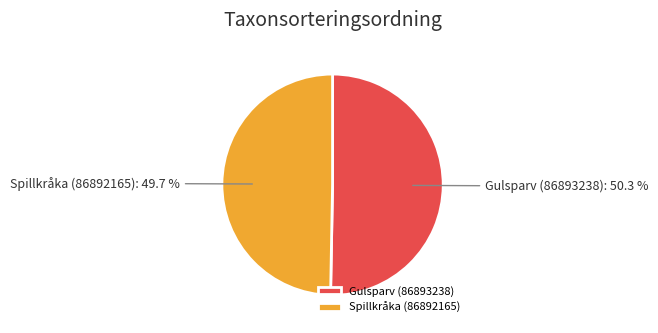

The Gulsparv (86893238) slice represents 50% of the pie. True or false?

True